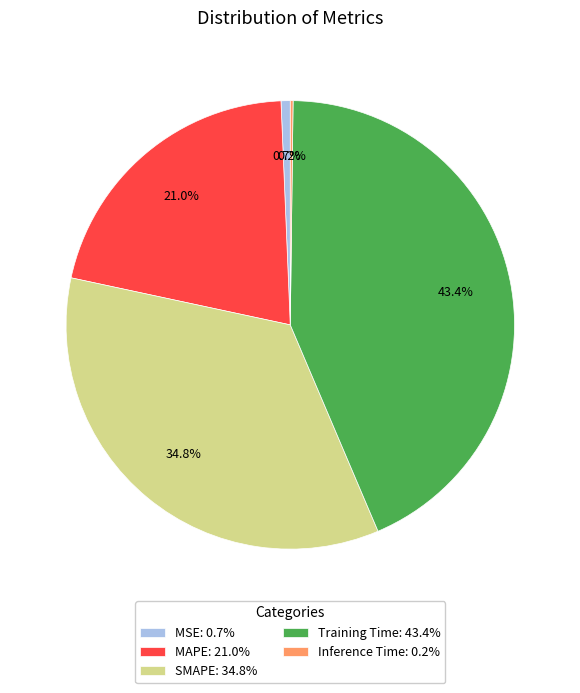

How much of the chart is everything except MSE?

99.3%